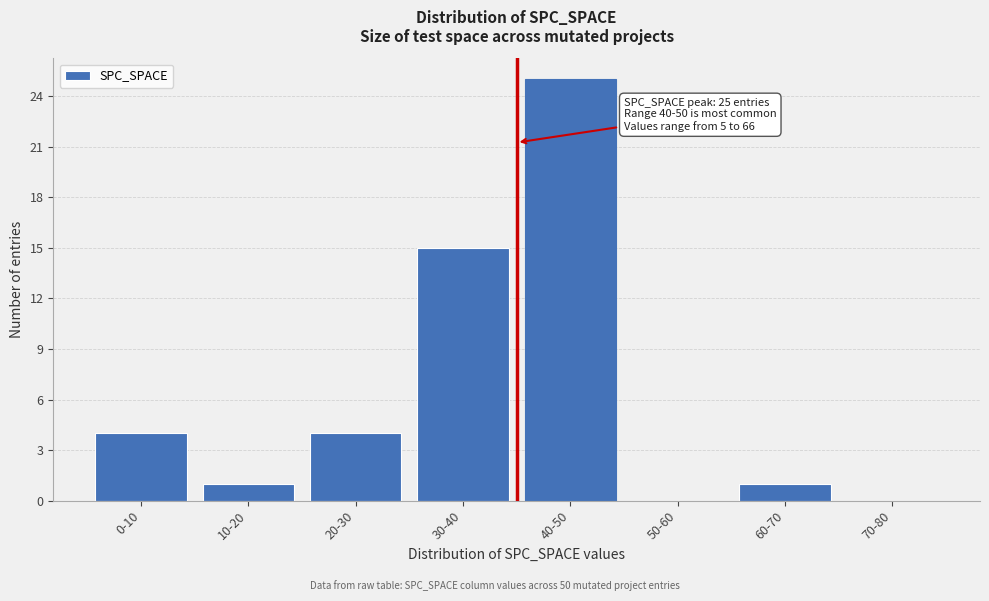

Reading left to right, what are all the values shown in this chart?

0-10=4	10-20=1	20-30=4	30-40=15	40-50=25	50-60=0	60-70=1	70-80=0